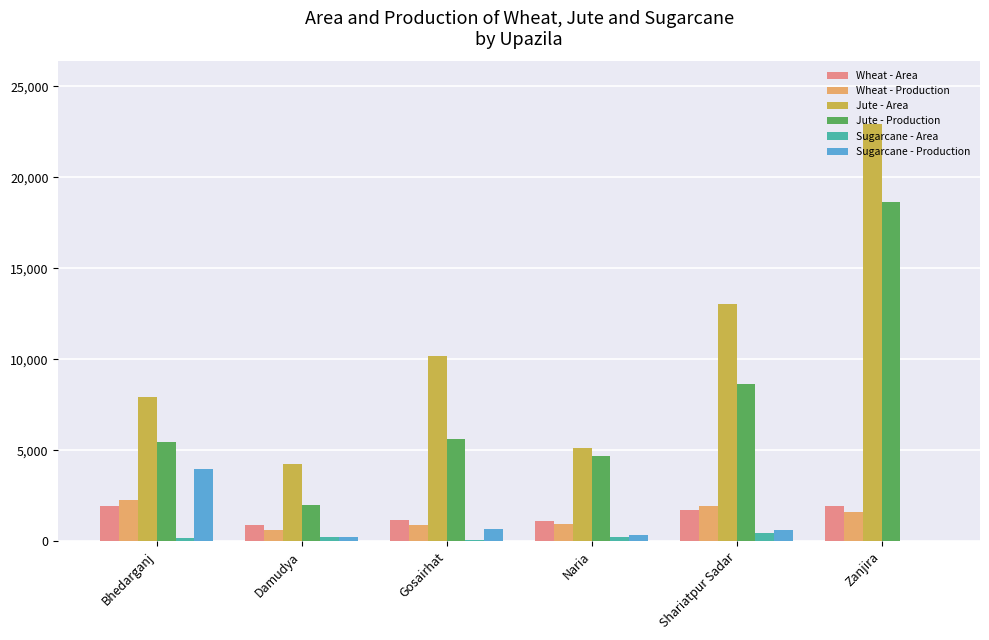

What is the greatest value displayed?

22931